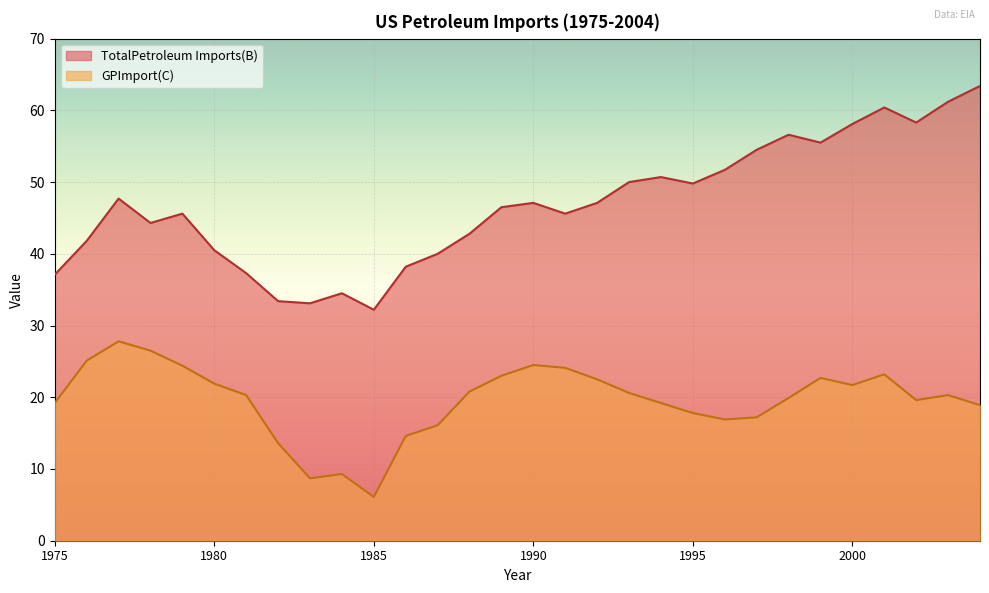

What is the maximum value shown in the chart?

63.4